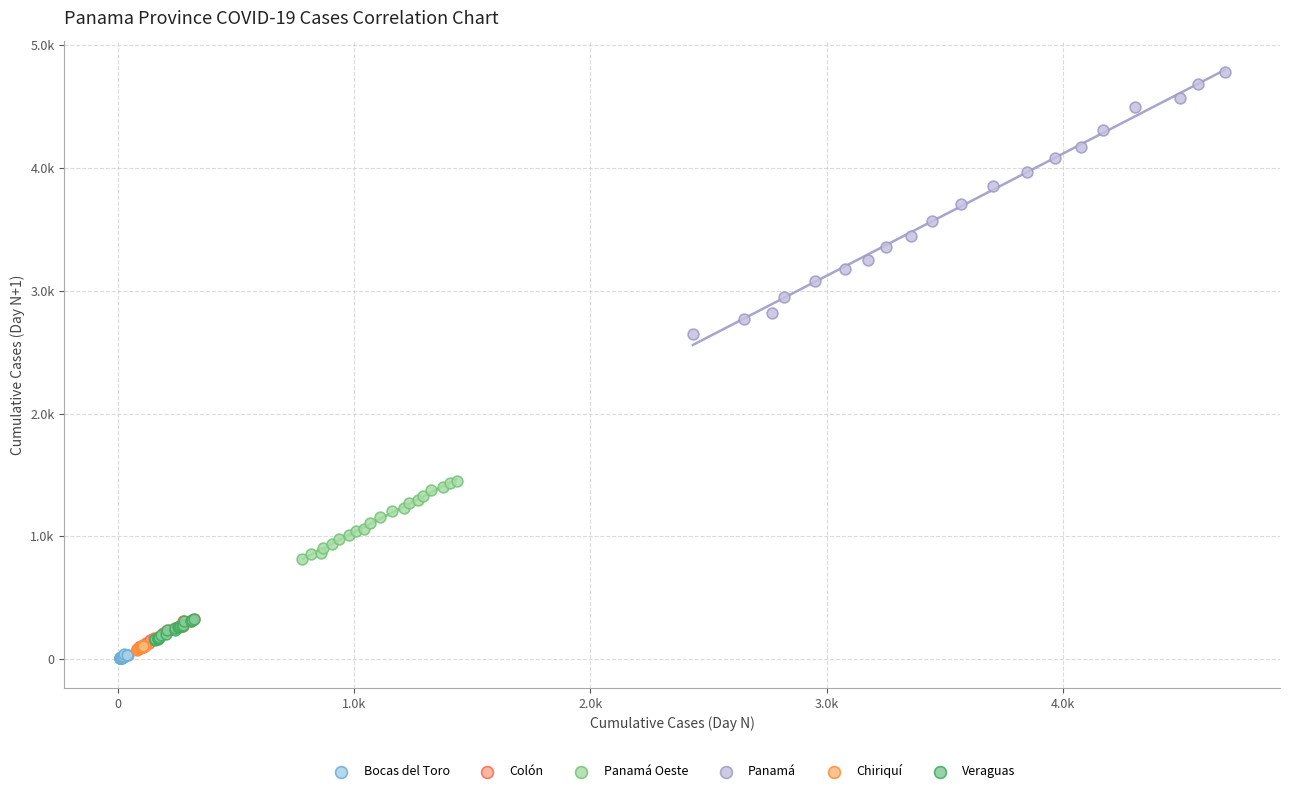

Which series reaches the minimum Y coordinate?

Bocas del Toro